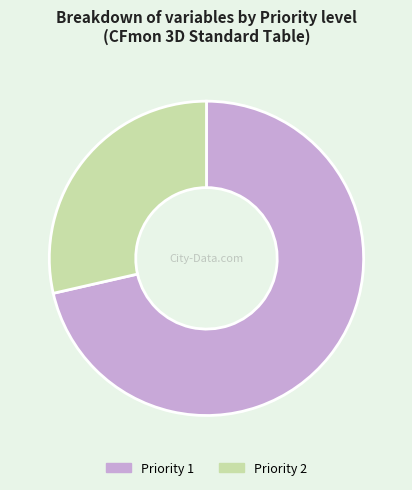

Combined, do Priority 1 and Priority 2 account for over 50%?

Yes